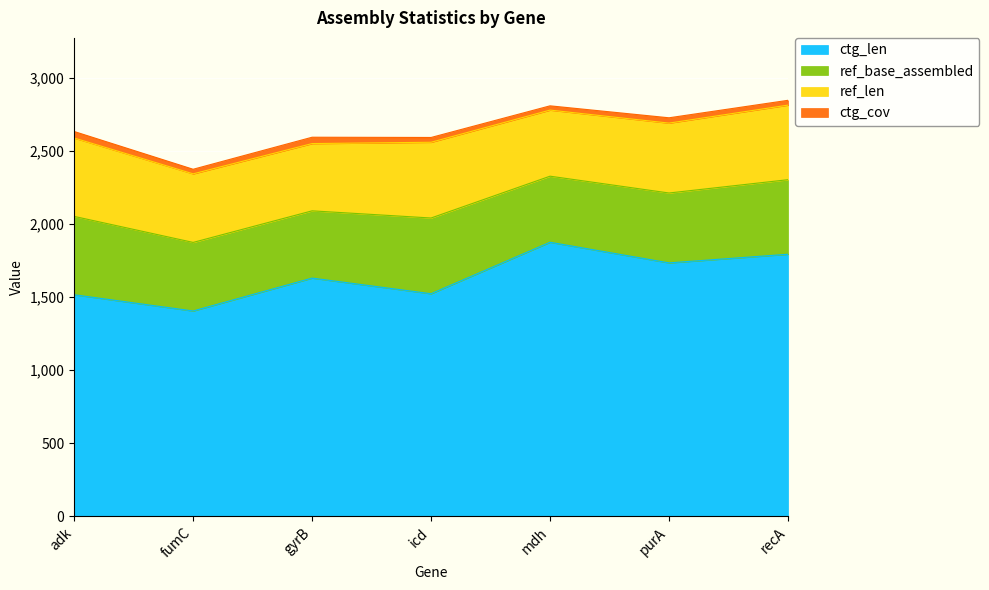

Which series has the largest total across all categories?

ctg_len